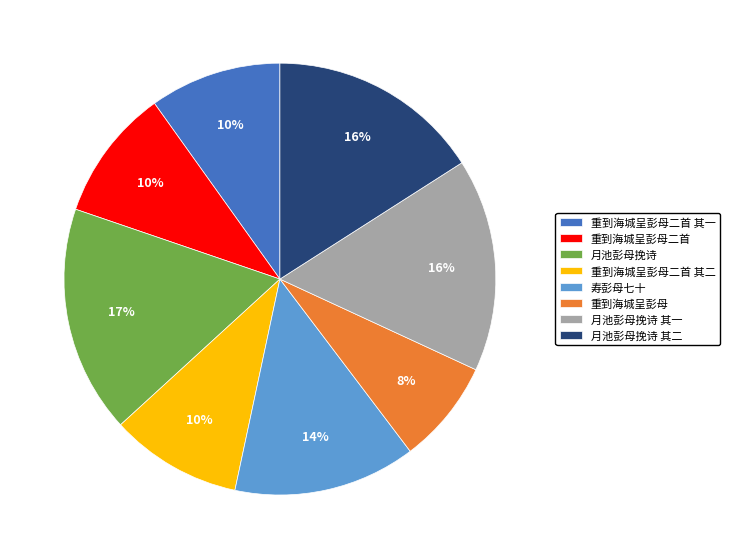

How many segments does this pie chart have?

8